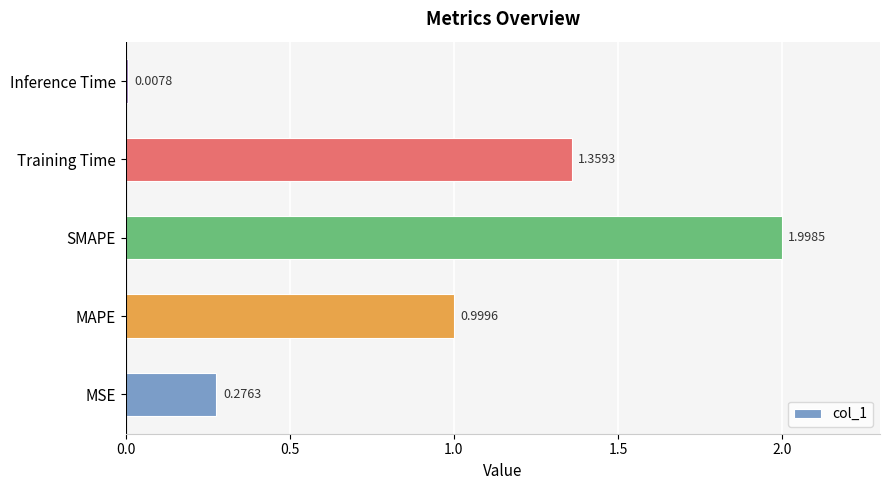

Between Inference Time and MAPE, which is larger?

MAPE